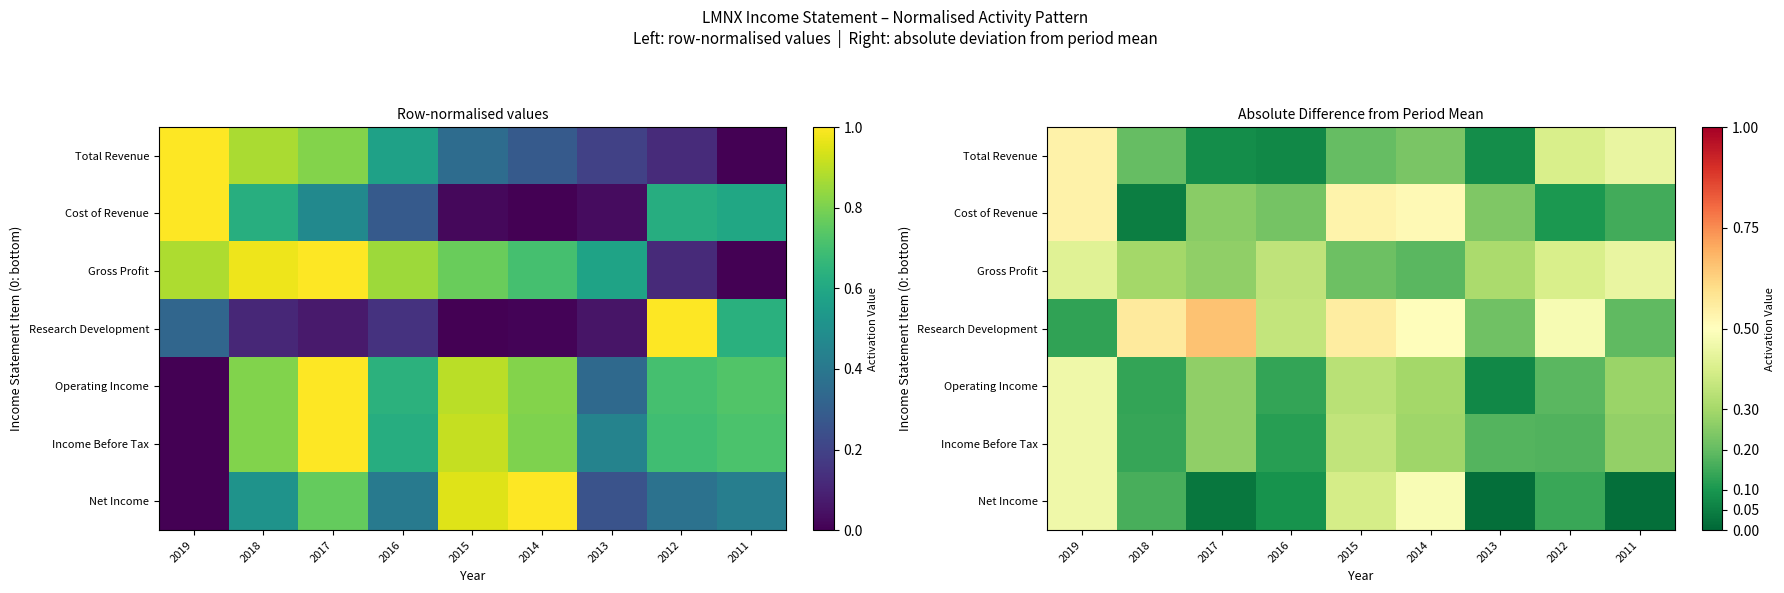

Rank the series at 2013 from highest to lowest value.

Gross Profit, Cost of Revenue, Research Development, Income Before Tax, Total Revenue, Operating Income, Net Income